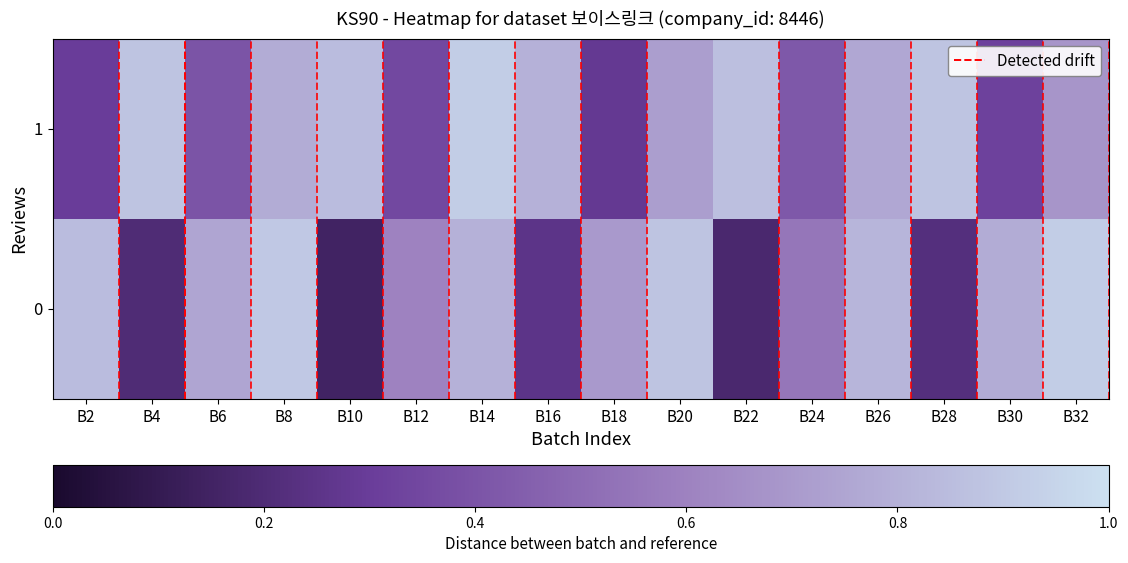

Which label corresponds to the smallest value in the chart?

B10